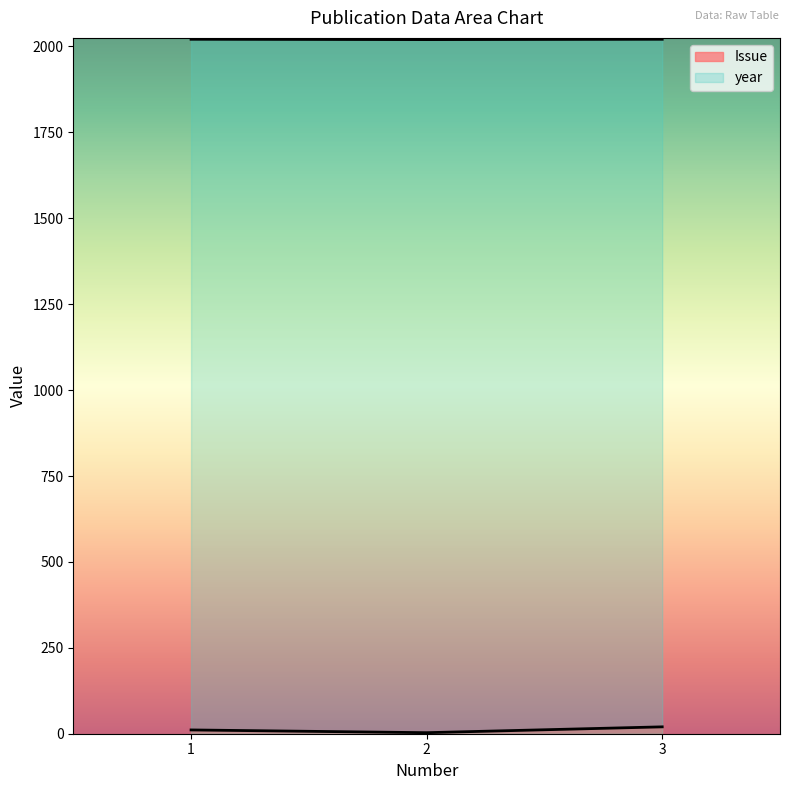

What is the sum of all year values?

6062